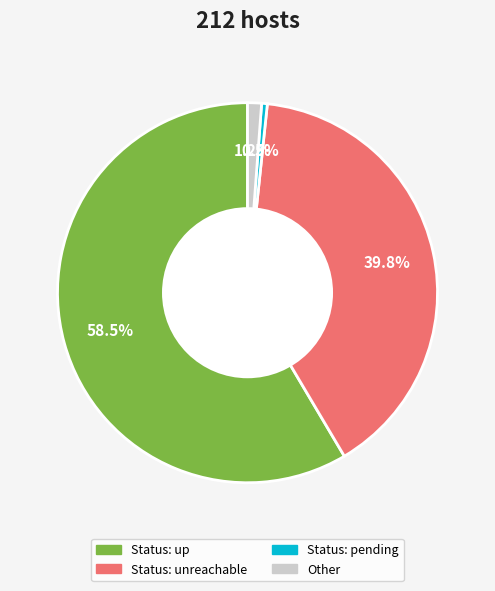

Do Status: up and Status: pending together represent more than half of the pie?

Yes